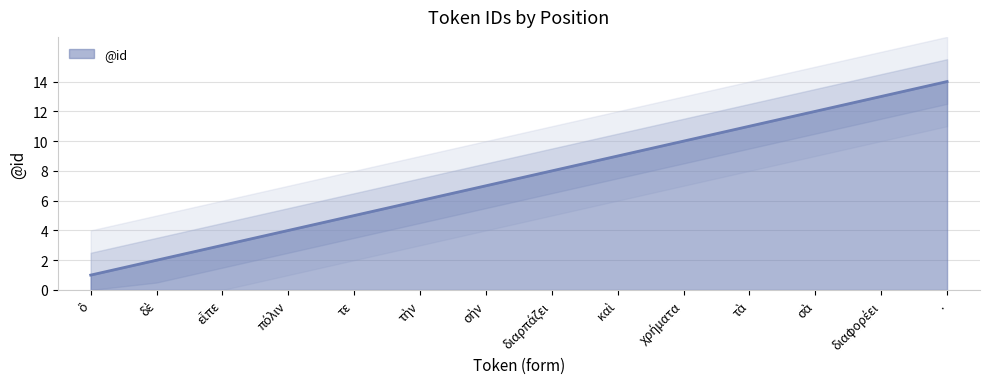

What is the value of the 12th point from the left?

12